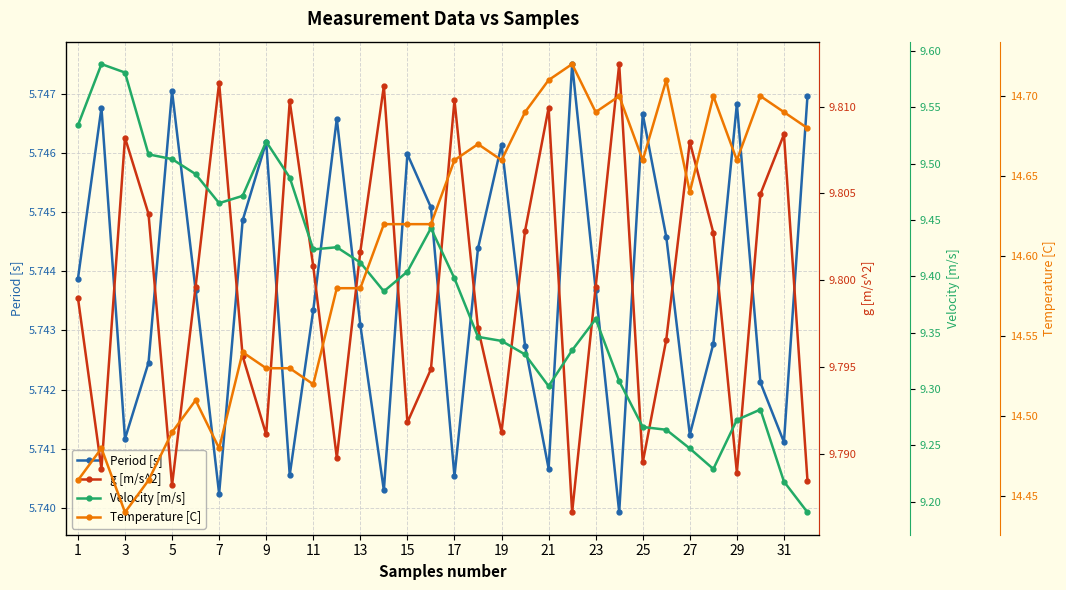

True or false: Period [s] has a value of 10.2 at 9.

False